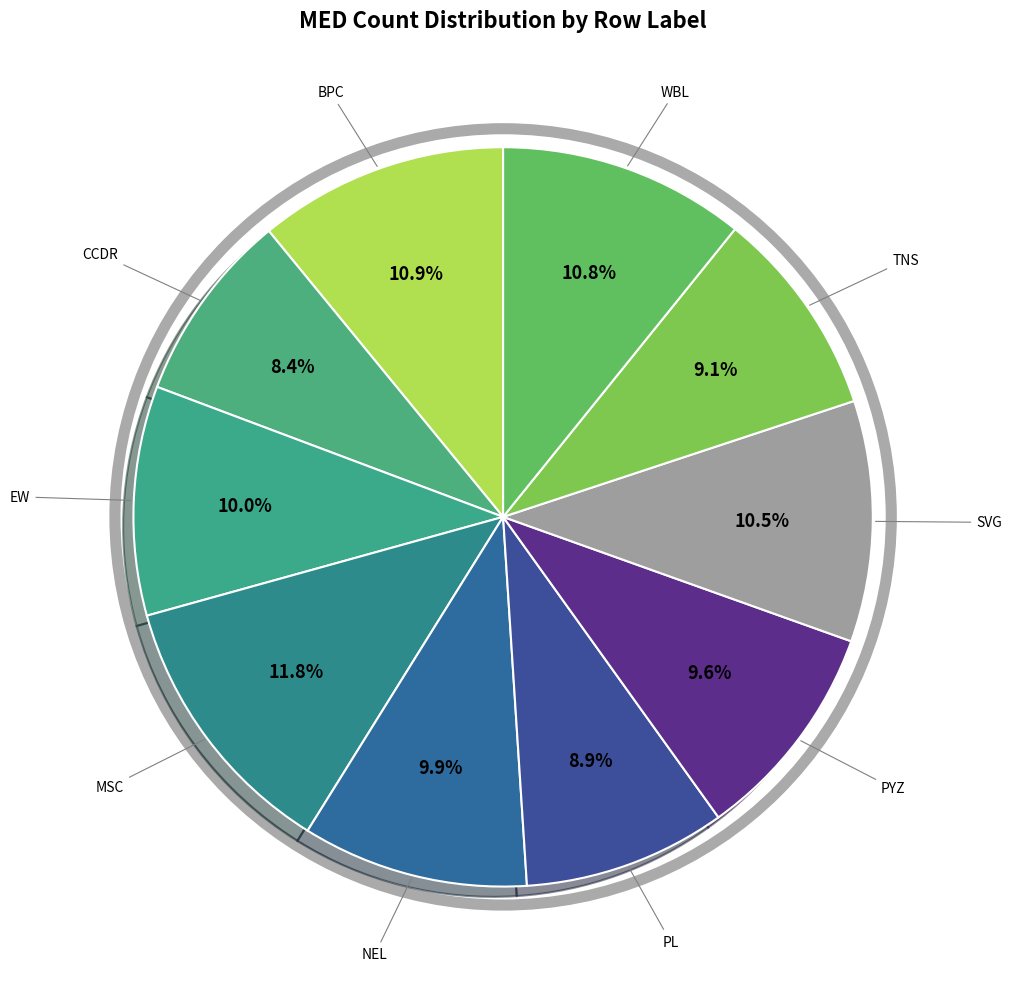

What is the largest slice in the pie chart?

MSC